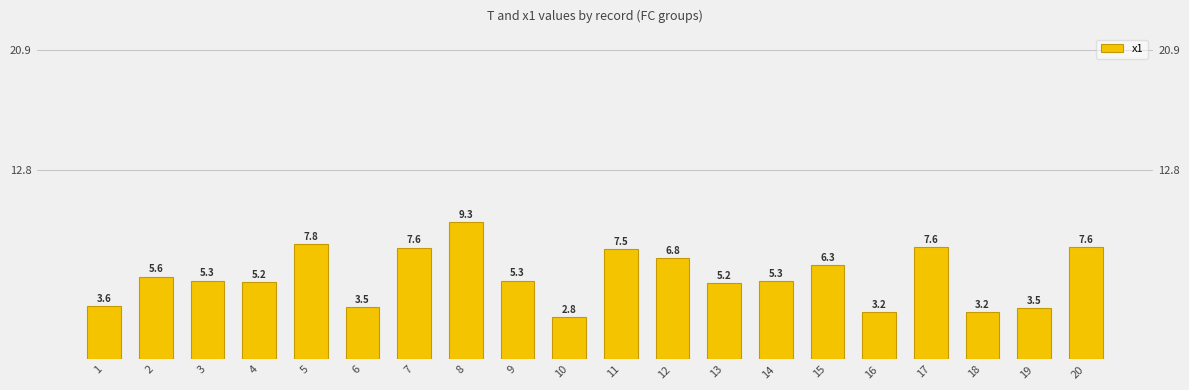

The value at 19 is 4.7. True or false?

False